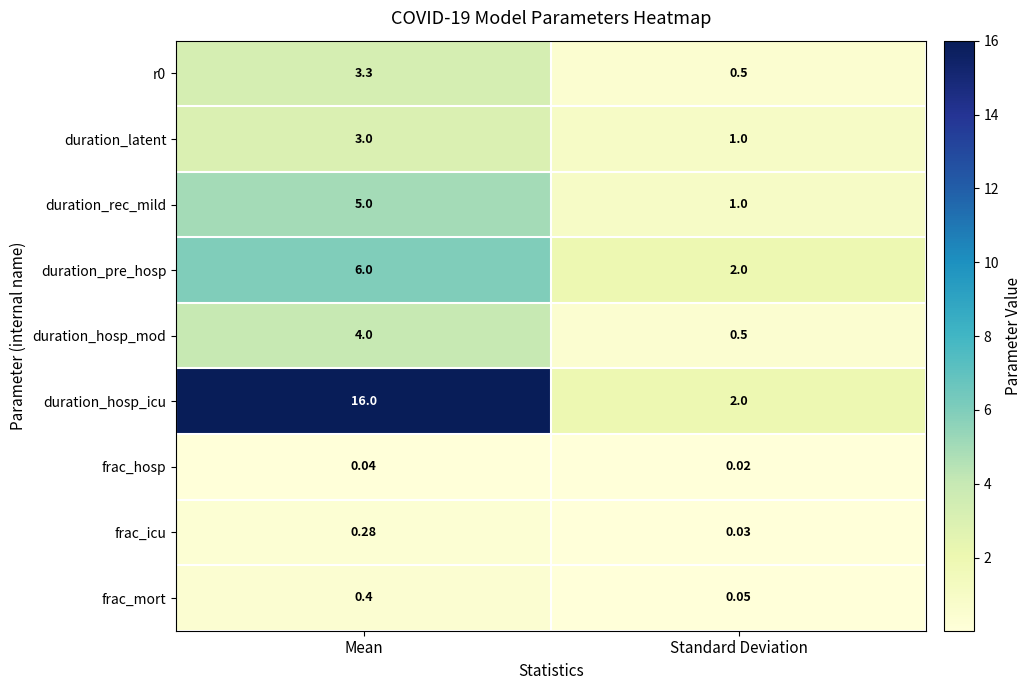

What is the spread (max minus min) of values at Standard Deviation?

2.0